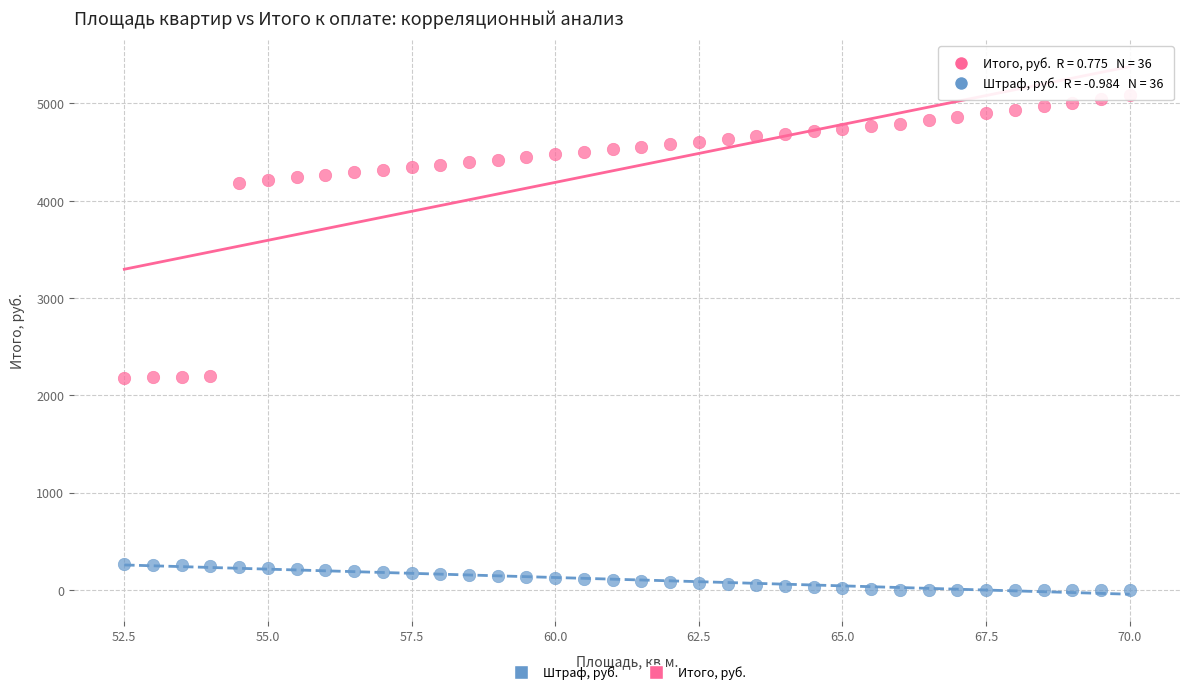

Which series contains the lowest Y value?

Штраф, руб.